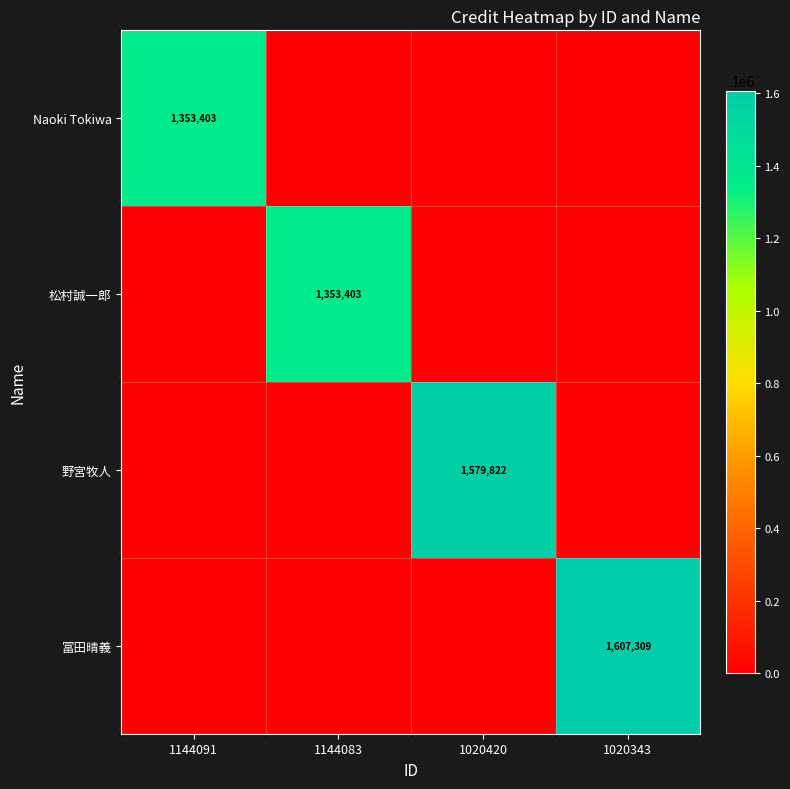

The 冨田晴義 series shows 2642256 at 1020343. True or false?

False